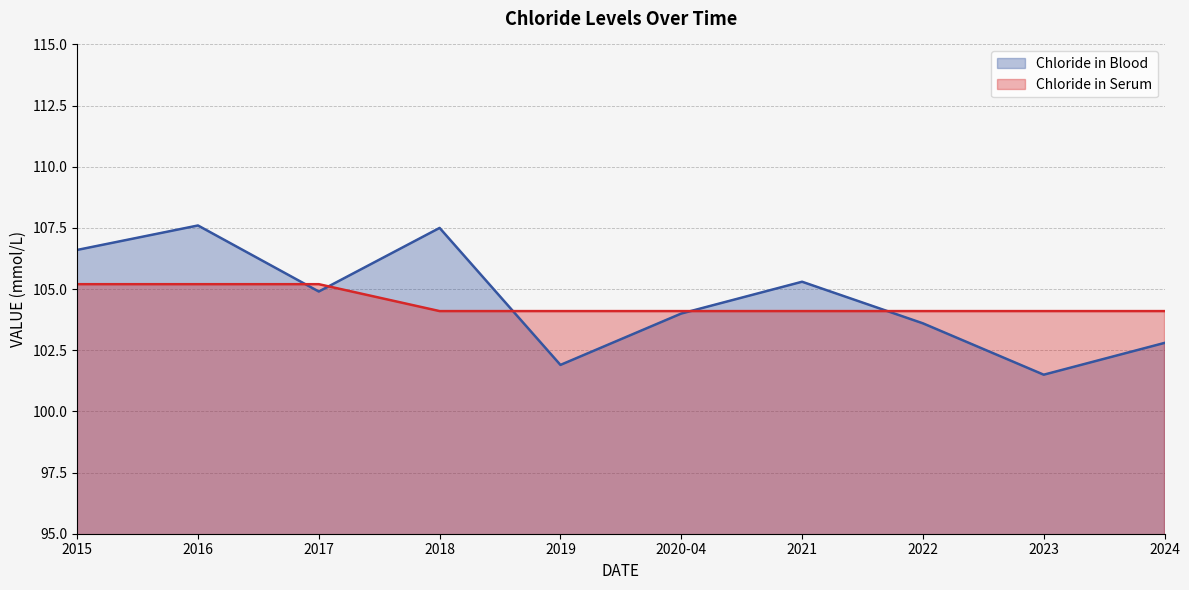

What is the label of the 5th point from the right?

2020-04